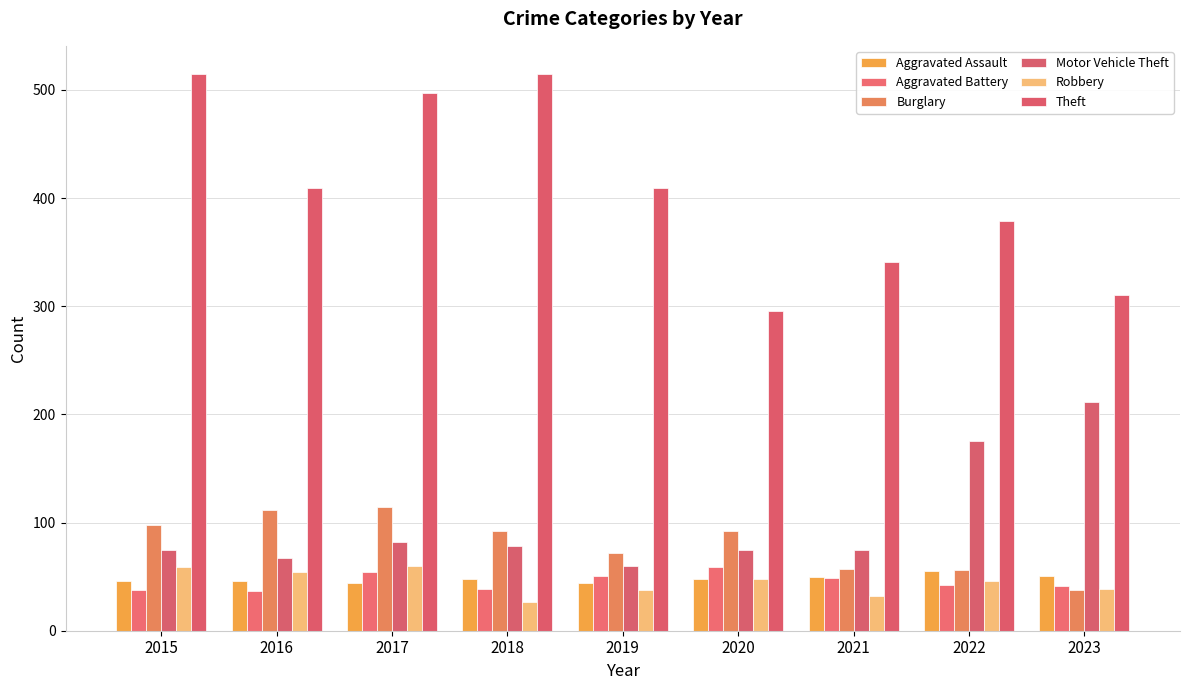

Rank the categories by Theft value from highest to lowest.

2015, 2018, 2017, 2016, 2019, 2022, 2021, 2023, 2020